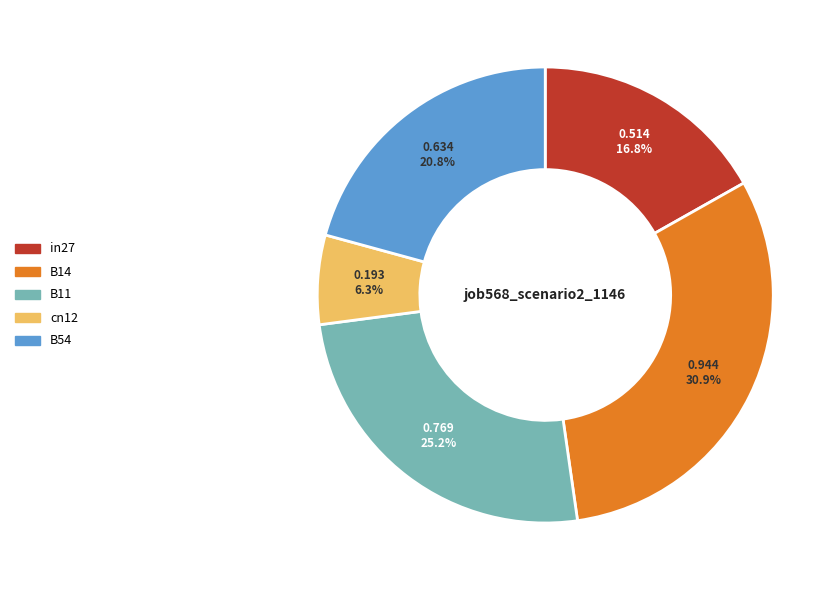

Does any single category account for the majority?

No